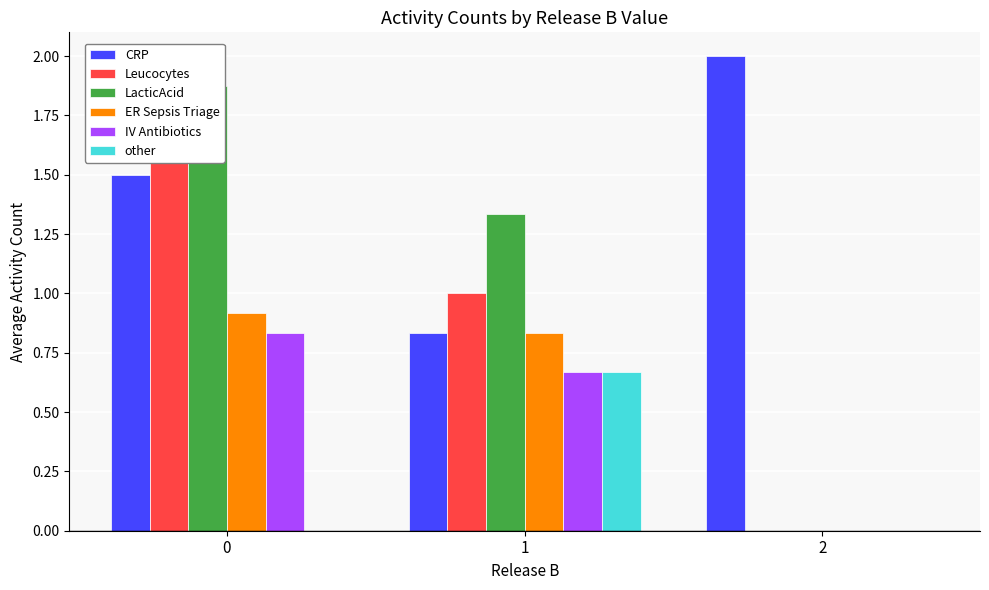

Are the bars horizontal?

No